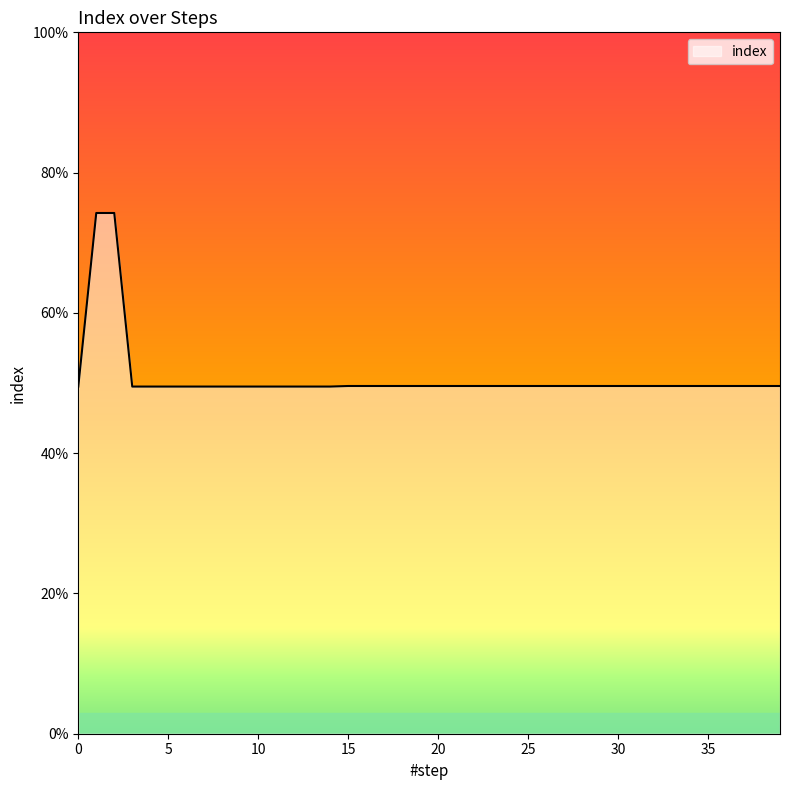

What is the sum of all values?

20.3